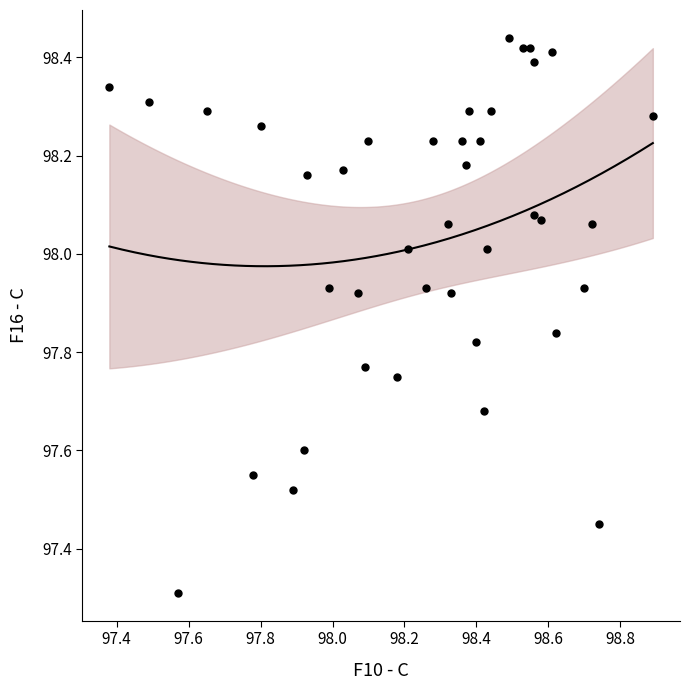

What Y value in the scatter plot is closest to 97?

97.3